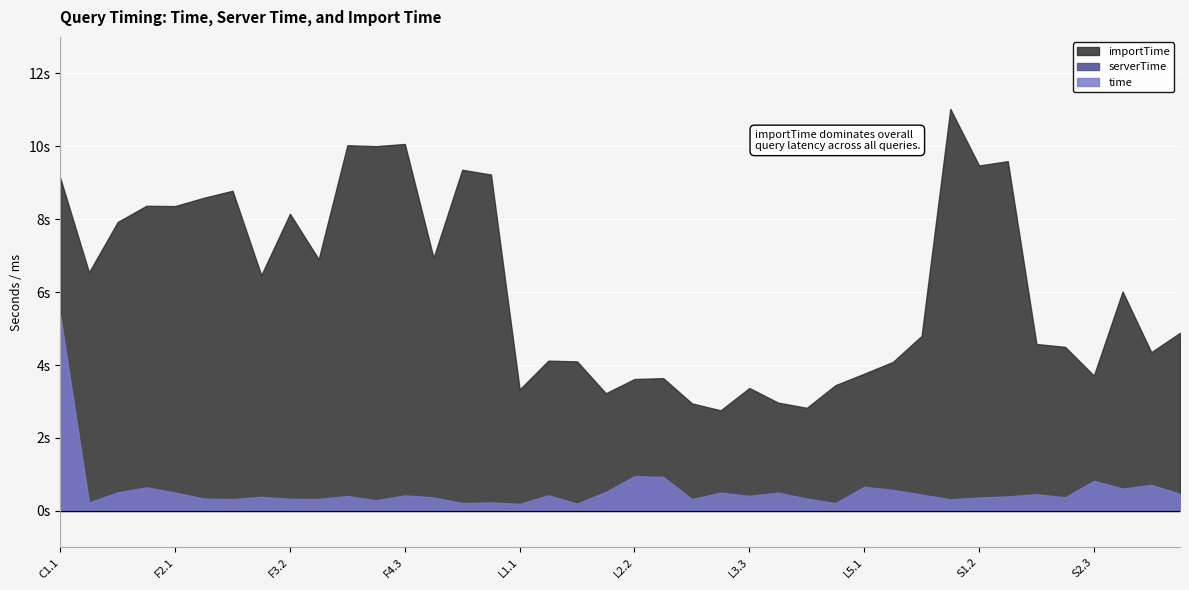

Count the number of categories in the chart.

40